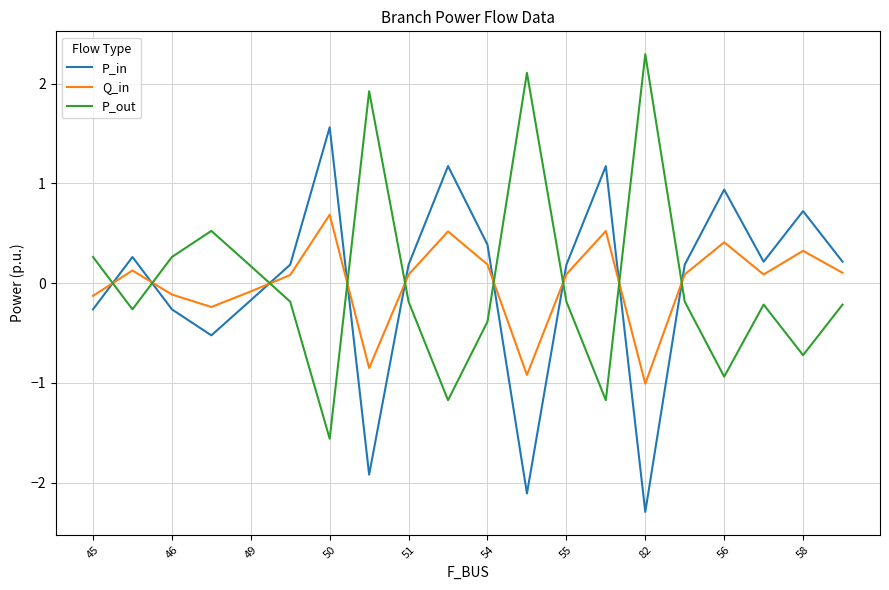

How many values in P_in are above zero?

13